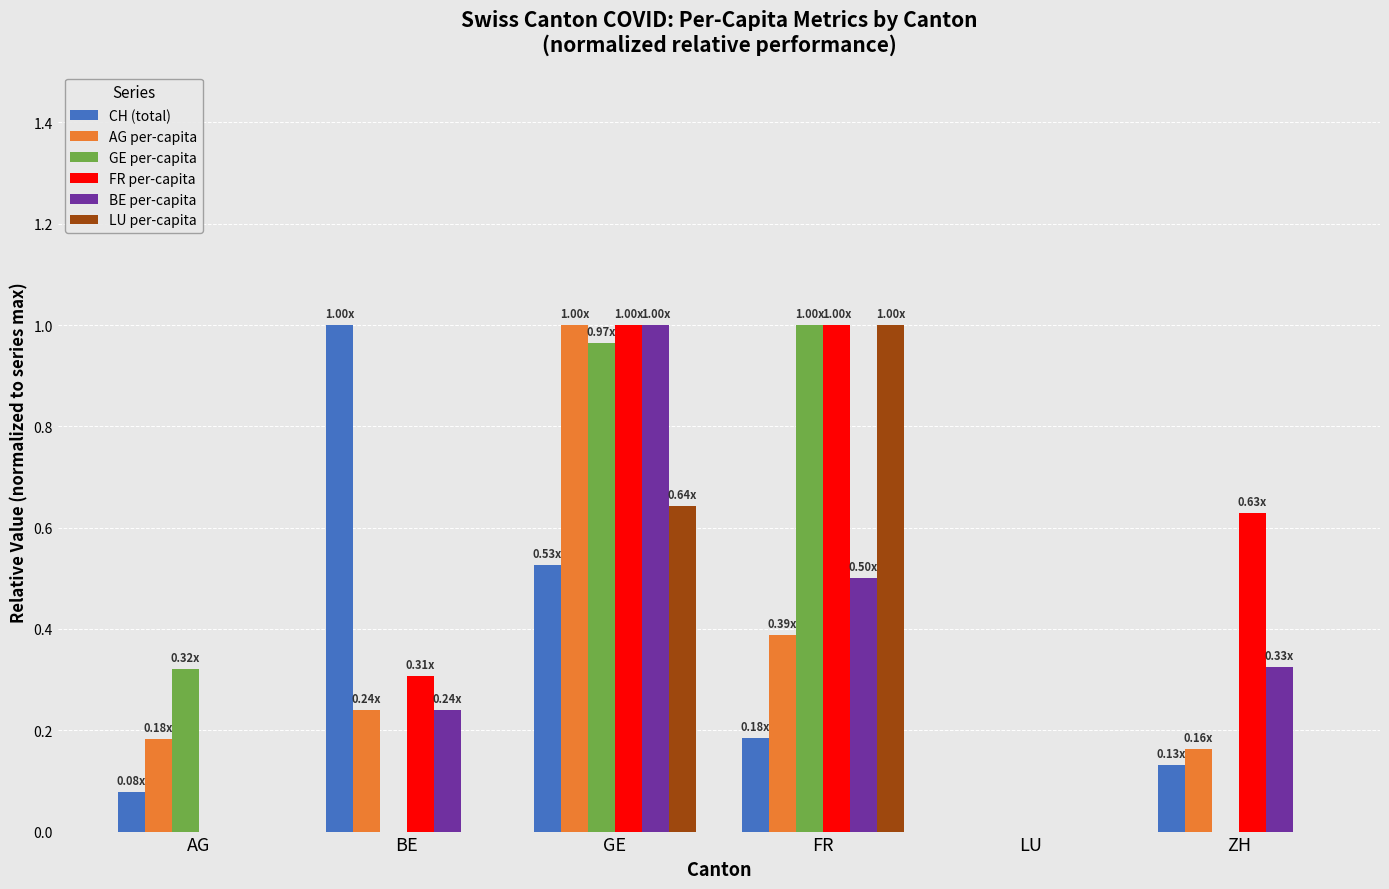

What is the sum of all GE per-capita values?

2.3